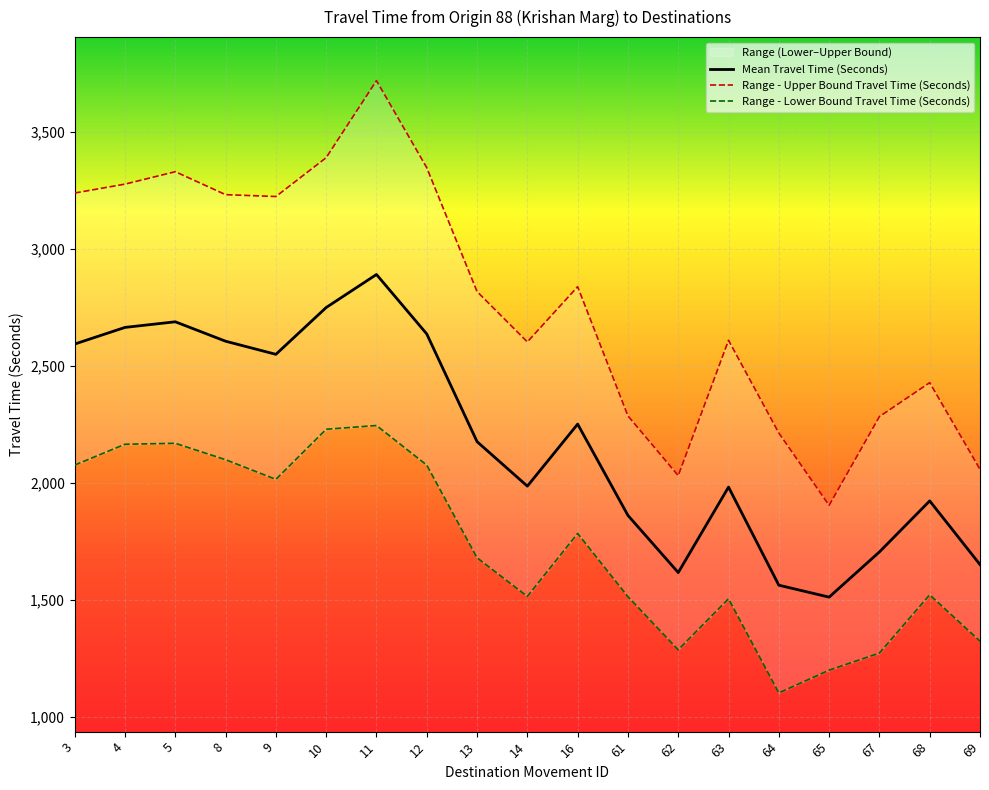

The Range - Lower Bound Travel Time (Seconds) series shows 2246 at 69. True or false?

False